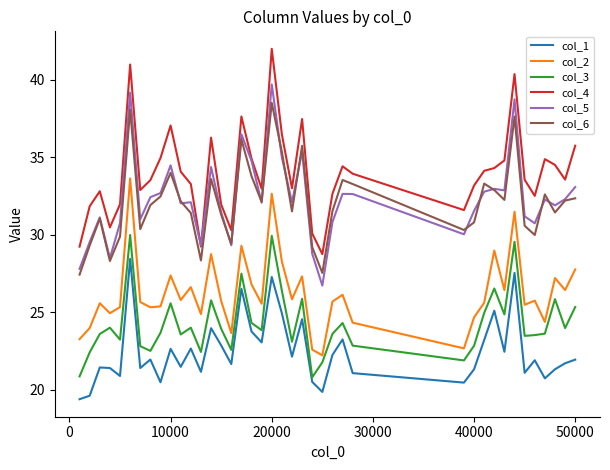

True or false: col_1 and col_2 cross at least once.

False